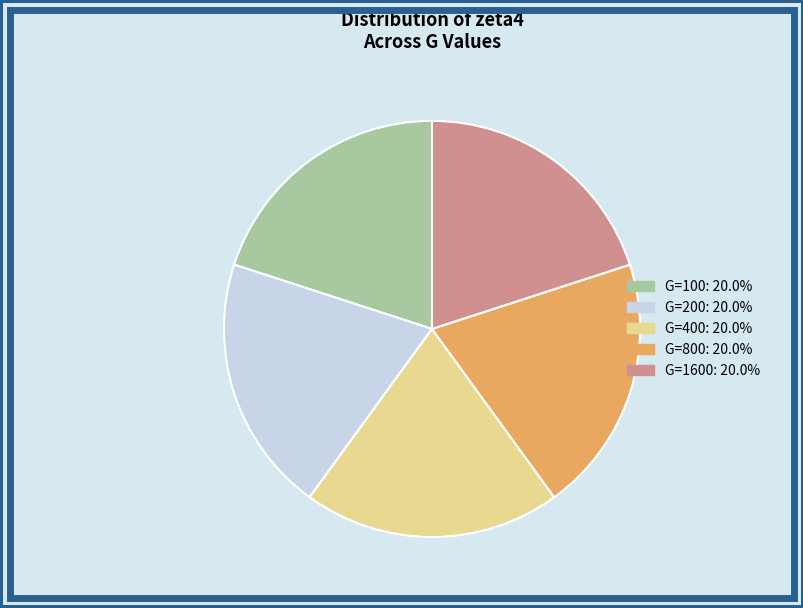

Is G=800 the majority of the pie?

No